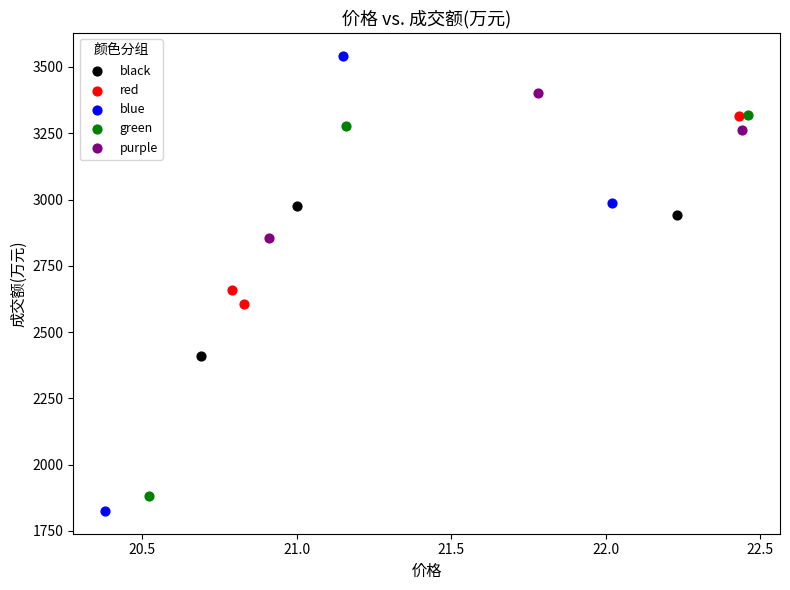

What are all the series names shown in the legend?

black, red, blue, green, purple